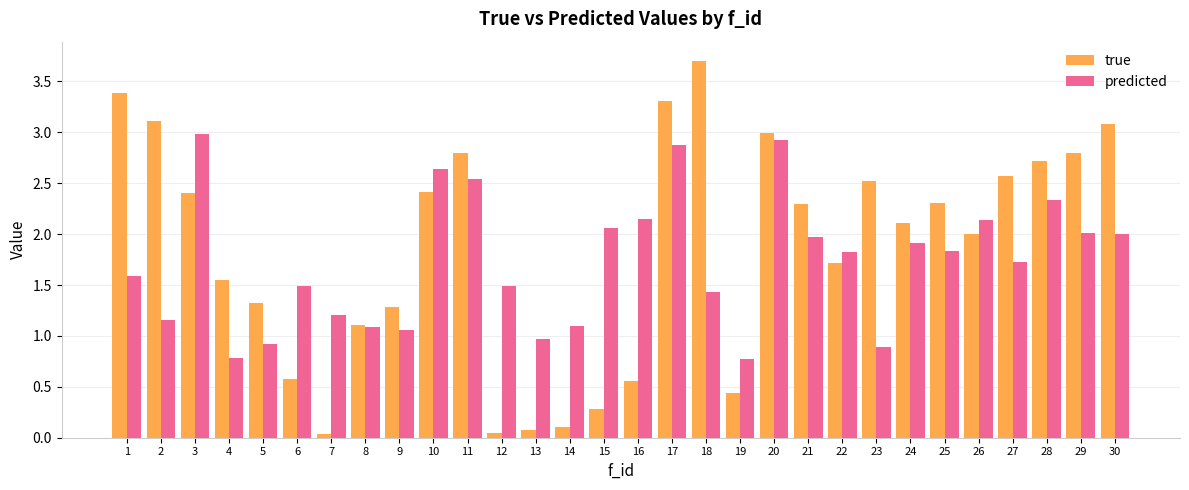

The predicted series shows 1.5 at 6. True or false?

True